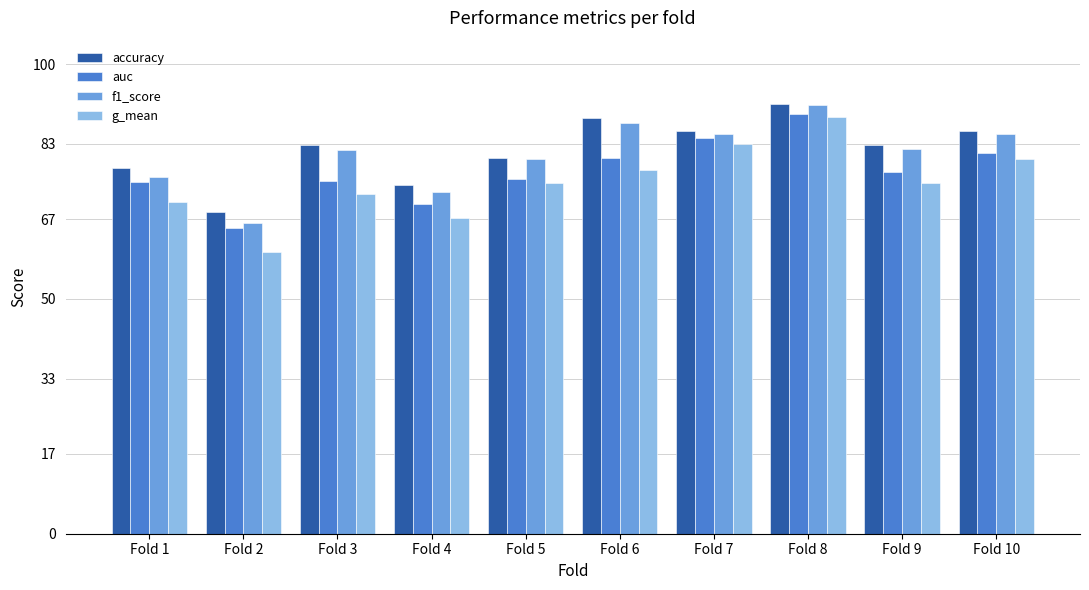

Between Fold 1 and Fold 5, which series saw the biggest shift?

g_mean